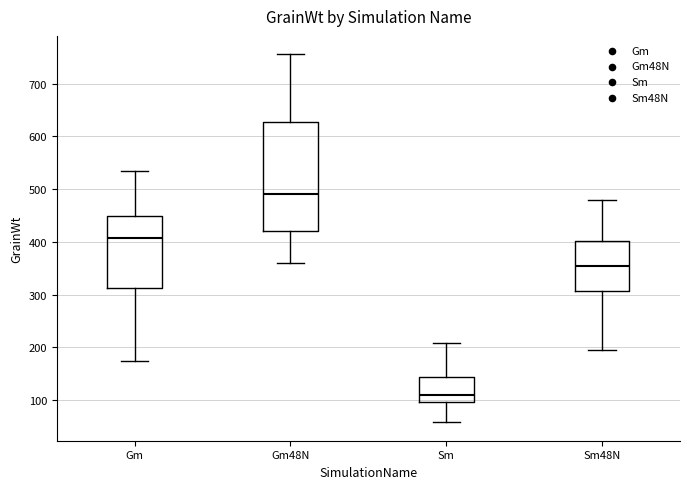

Reading left to right, transcribe this box plot: for each box, give where its median line is, the range the box spans, and where its two whiskers end, as read against the y-axis. The values are not printed on the chart, so give them approximately, as read against the axis.

Gm: median 410, box 310 to 450, whiskers 170 to 530
Gm48N: median 490, box 420 to 630, whiskers 360 to 760
Sm: median 110, box 100 to 140, whiskers 60 to 210
Sm48N: median 350, box 310 to 400, whiskers 200 to 480